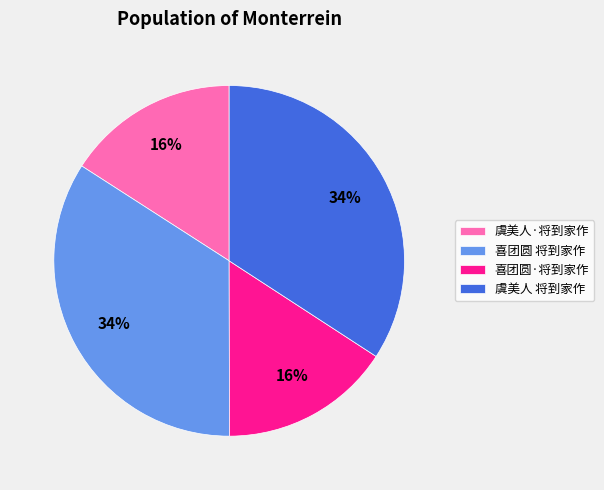

To the nearest percent, what percentage of the pie is 虞美人·将到家作?

16%